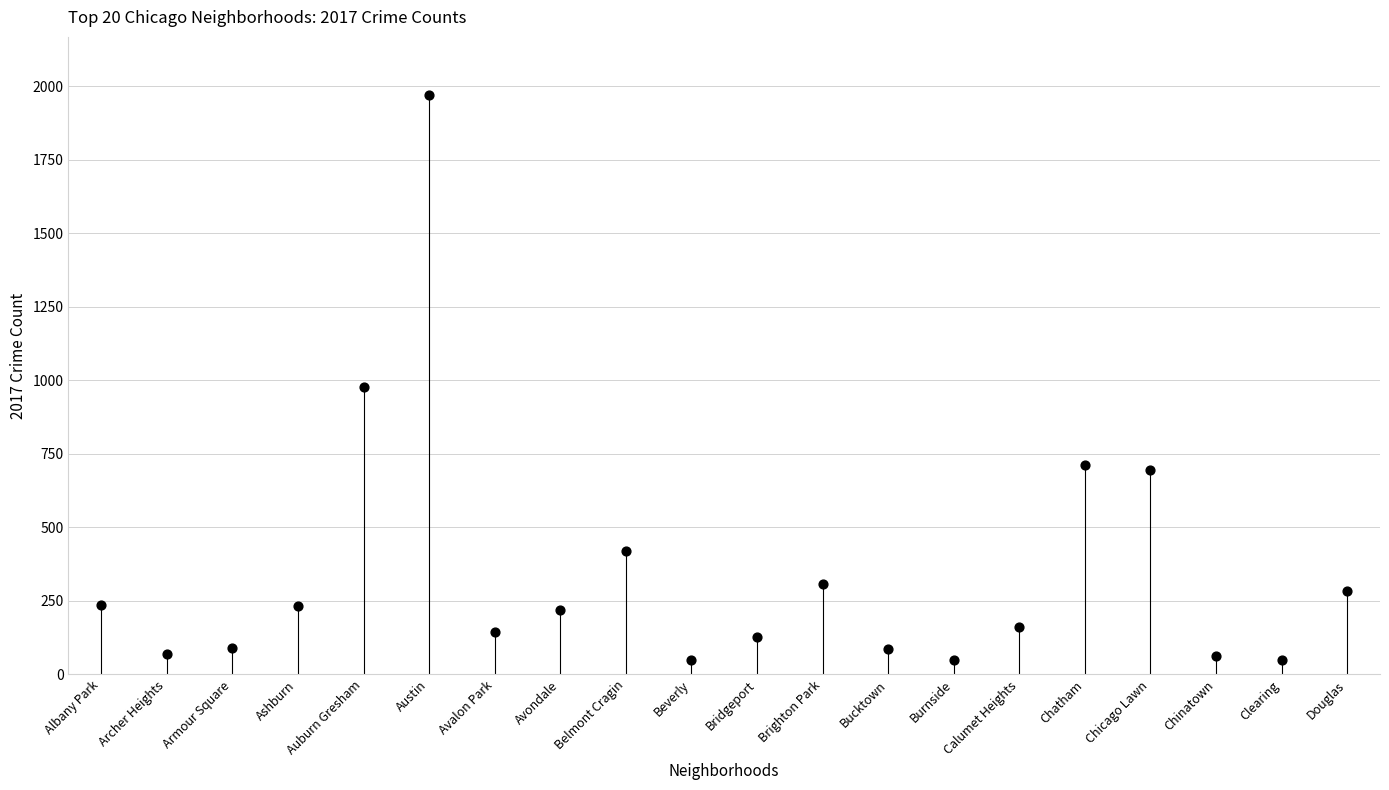

What Y value in the scatter plot is closest to 1009?

978